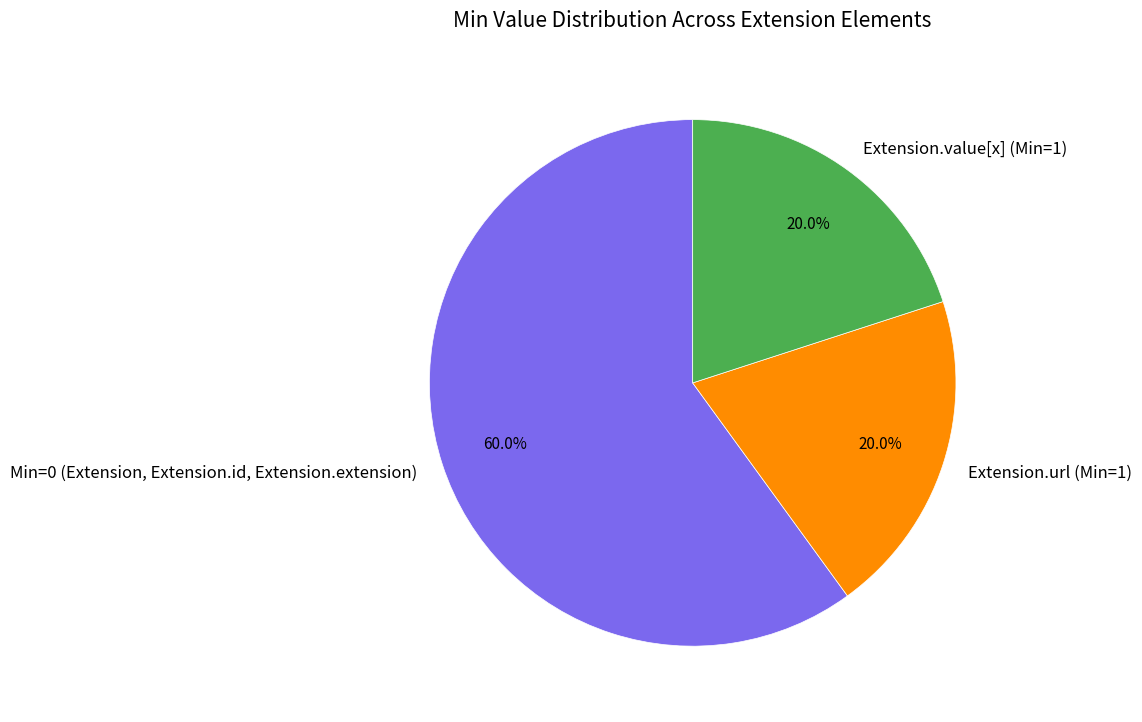

To the nearest percent, what is the difference between the largest and smallest slice percentages?

40%